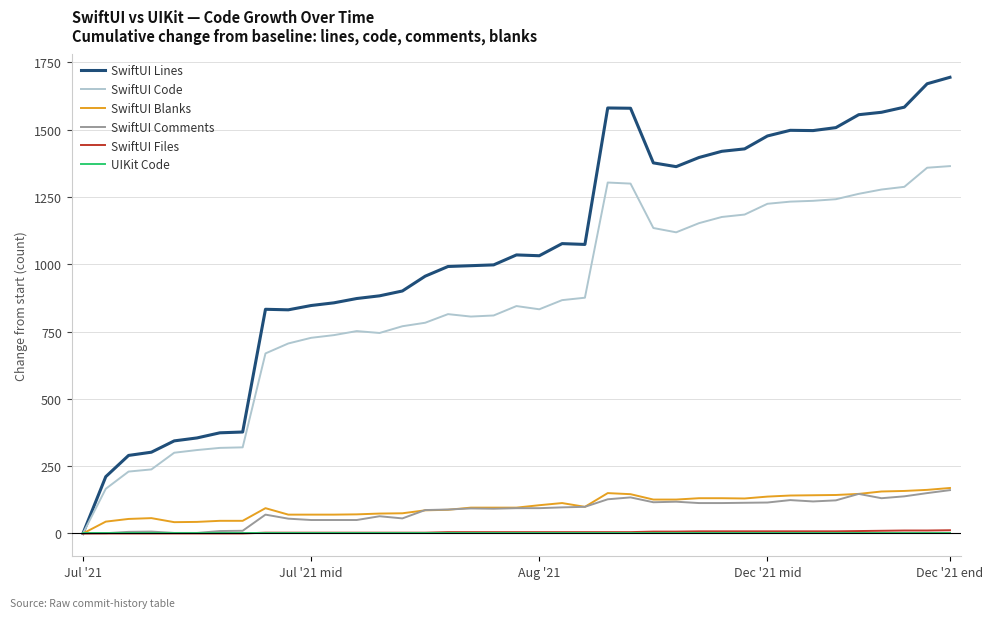

Which series has the largest total across all categories?

SwiftUI Lines